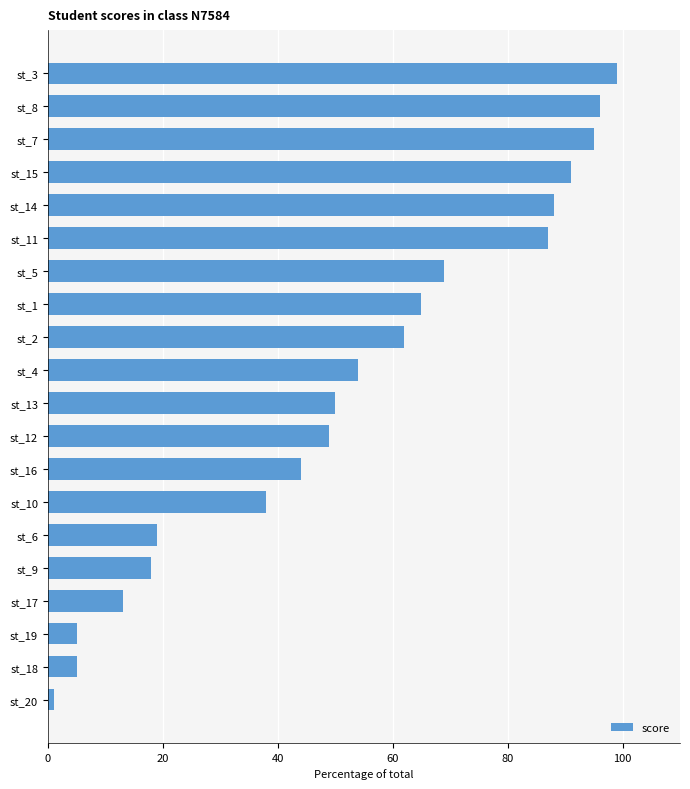

What is the minimum value shown in the chart?

1